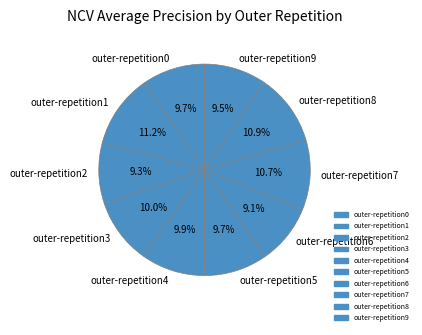

To the nearest percent, what is the combined percentage of outer-repetition5 and outer-repetition2?

19%